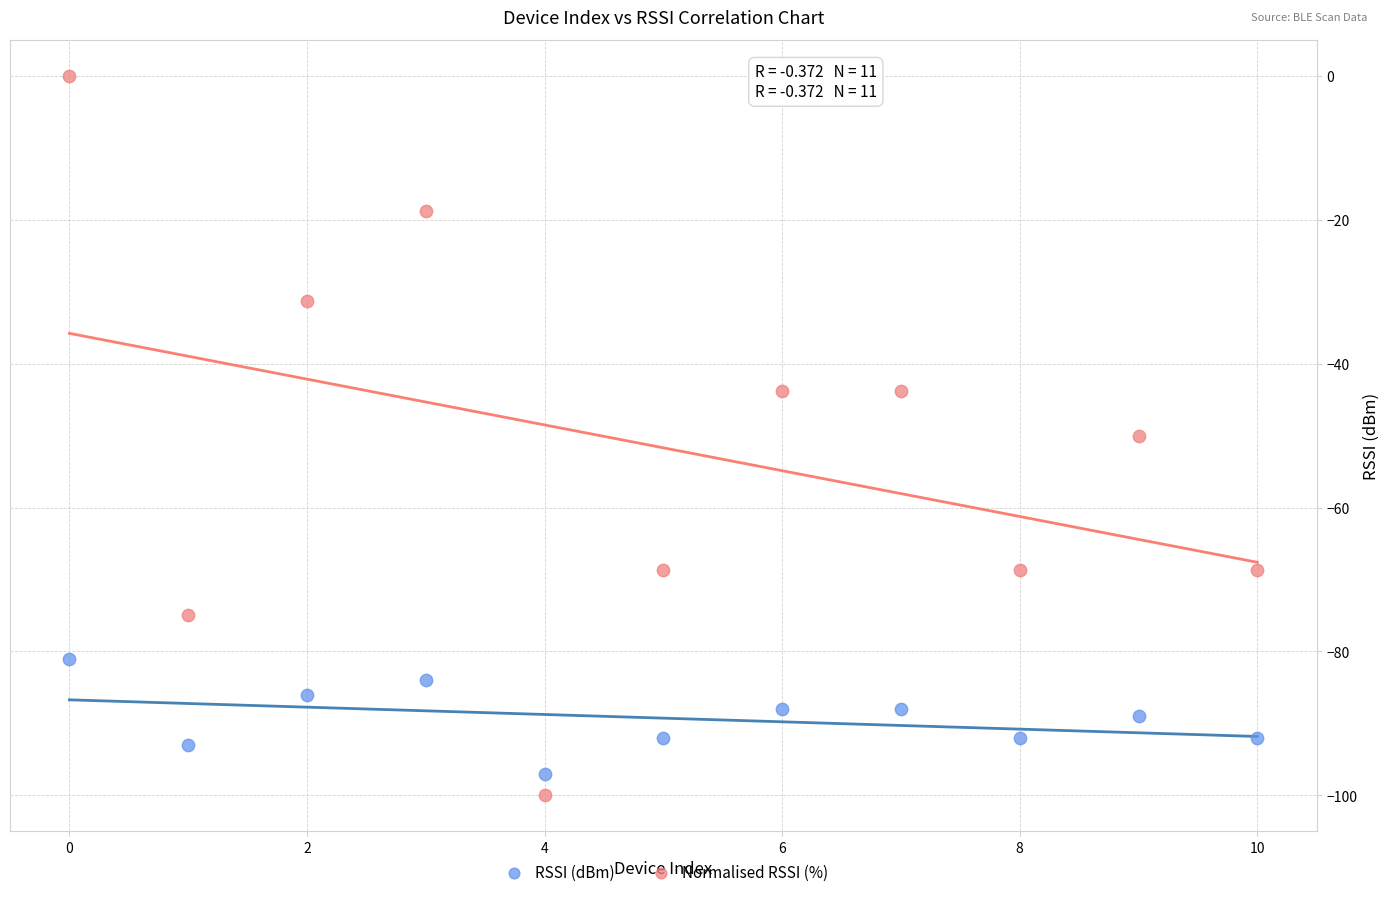

Which series contains the highest Y value?

Normalised RSSI (%)